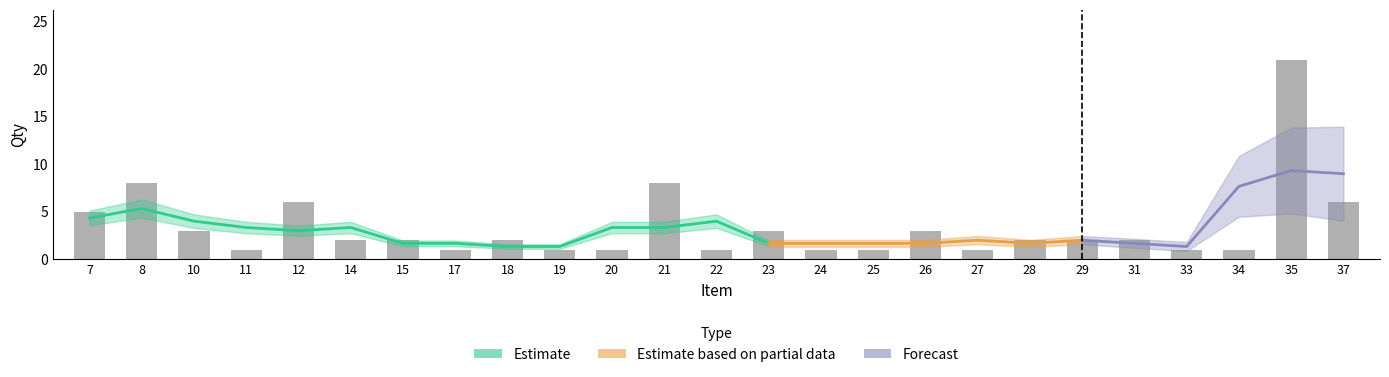

Which category has the lowest value across all series?

11